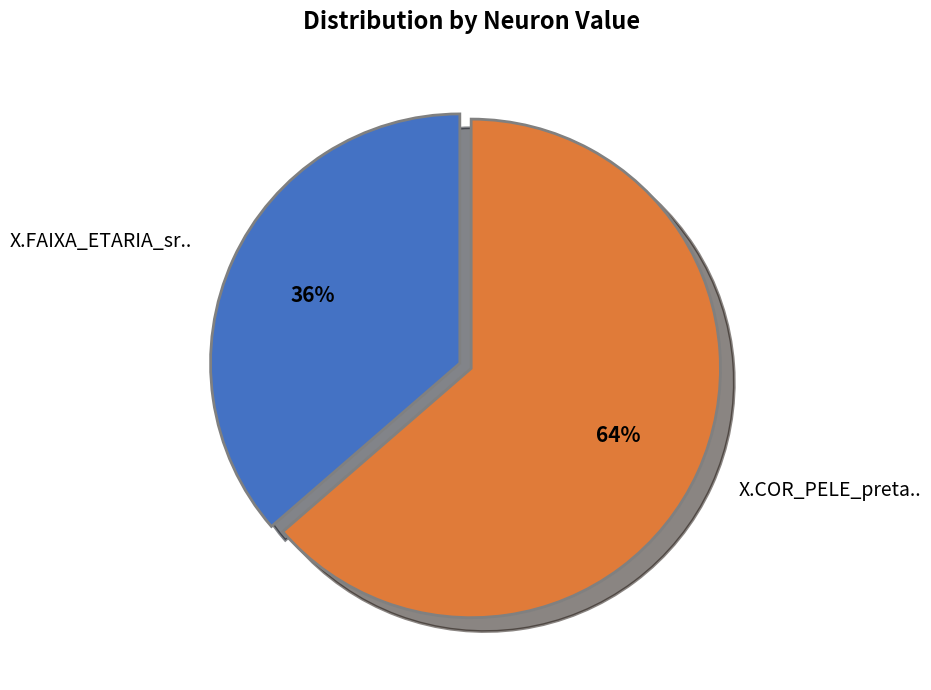

To the nearest percent, what portion does X.COR_PELE_preta.. represent?

64%